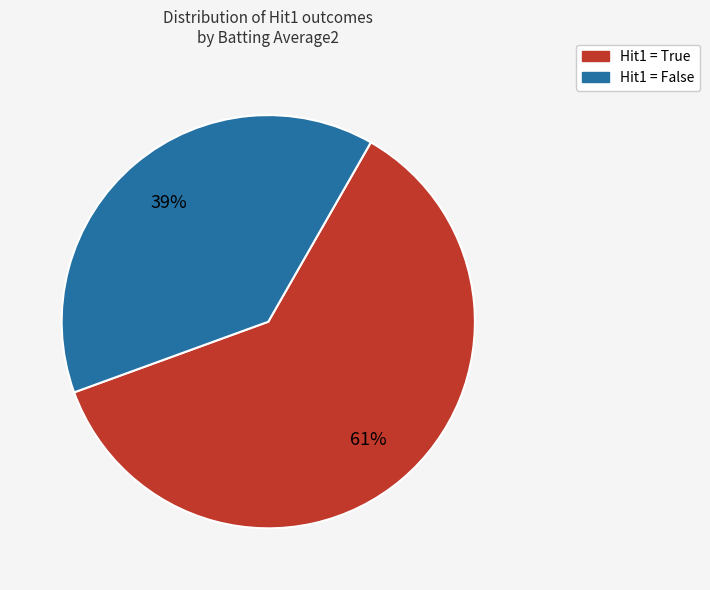

To the nearest percent, what is the difference between the largest and smallest slice percentages?

22%